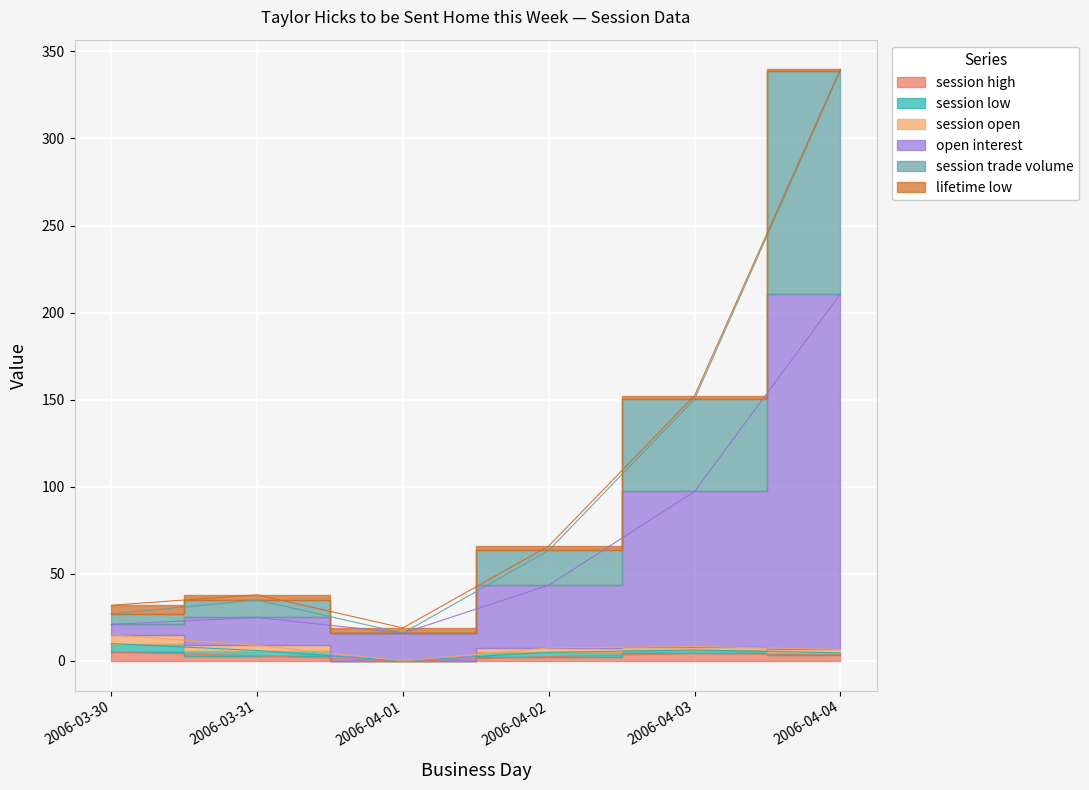

Which label corresponds to the smallest value in the chart?

2006-04-01